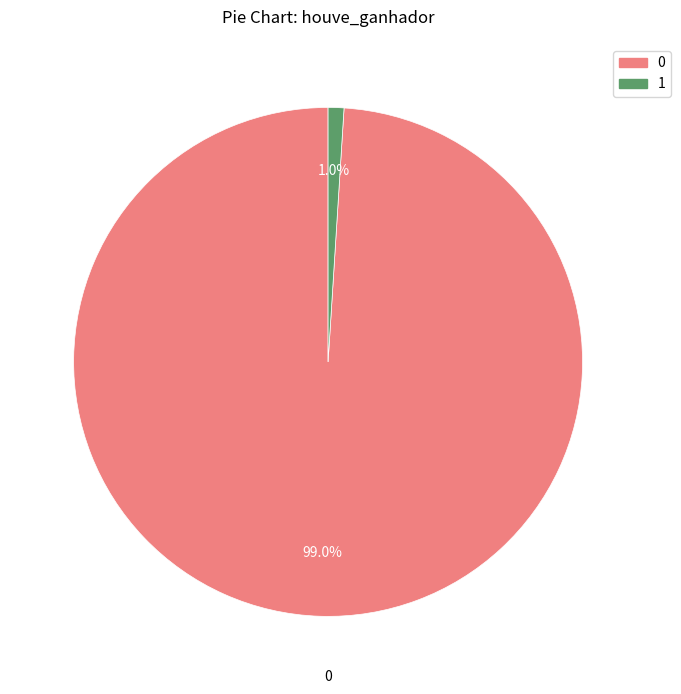

Is there any slice that represents more than half of the pie?

Yes